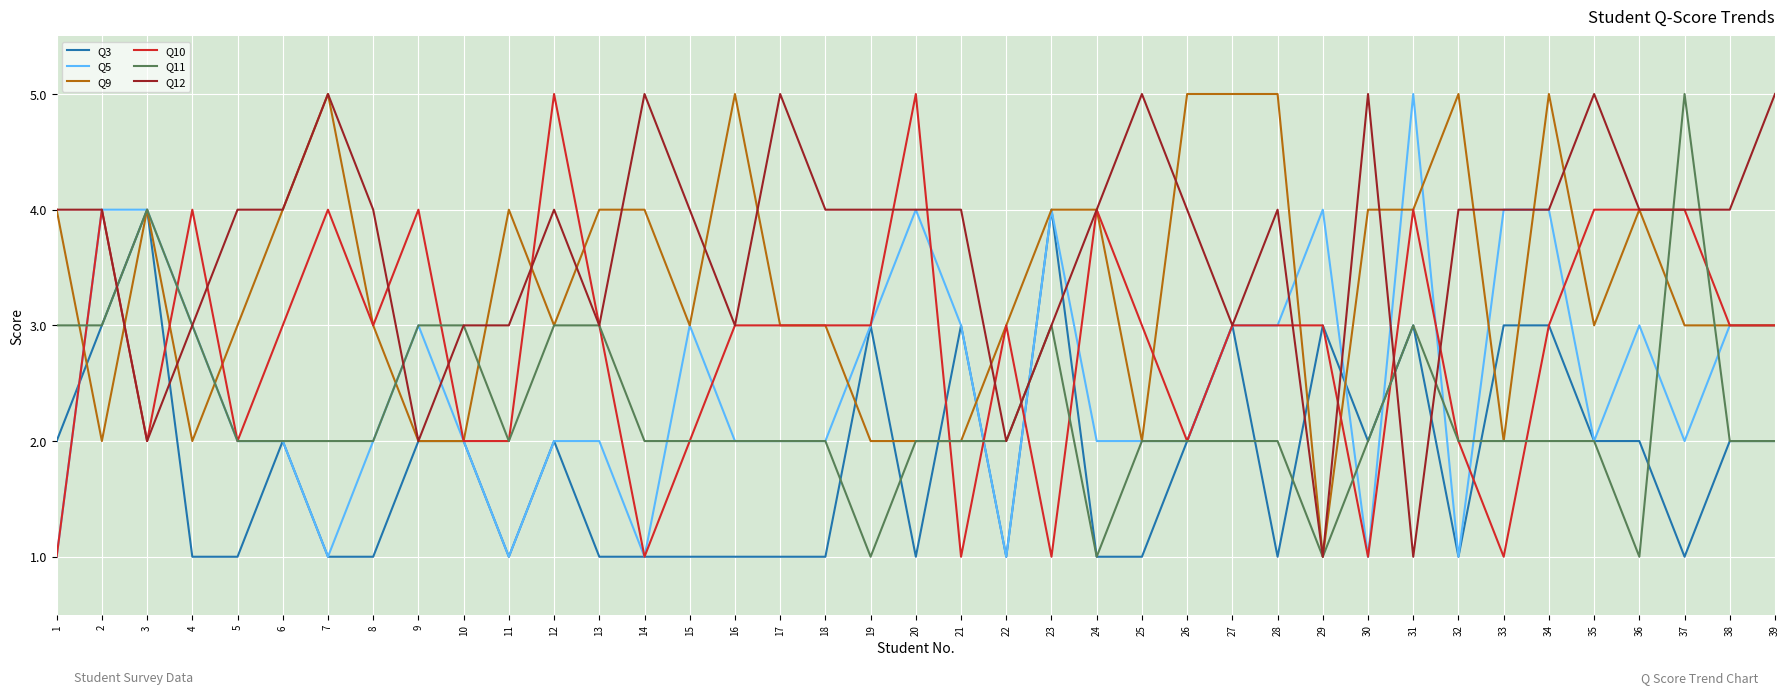

What is the maximum value shown in the chart?

5